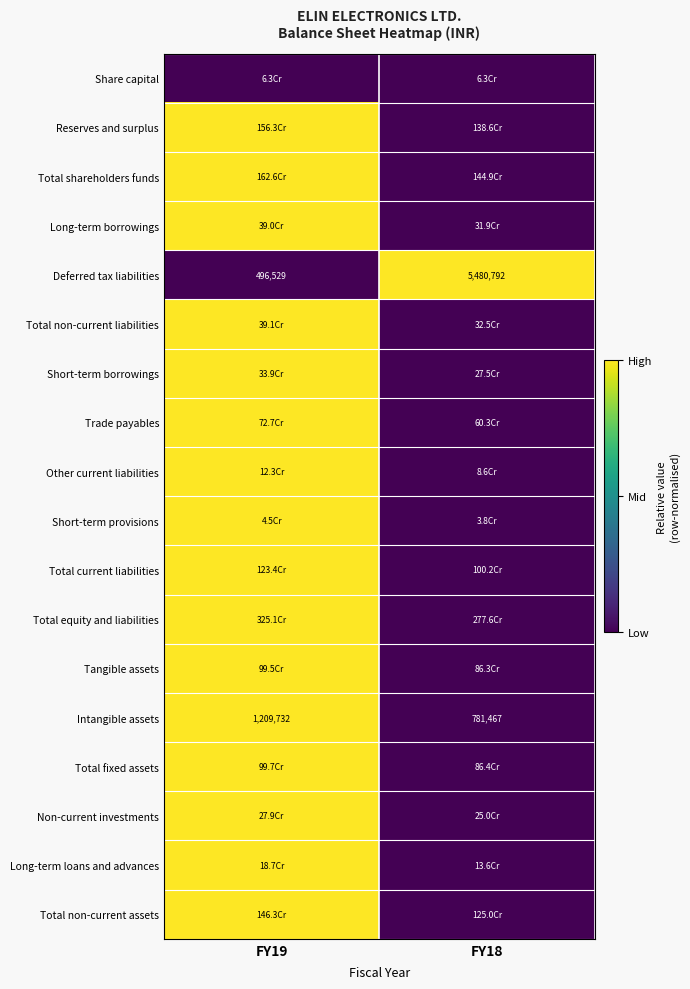

Read the Deferred tax liabilities value at FY18, to the nearest 100.

5480800